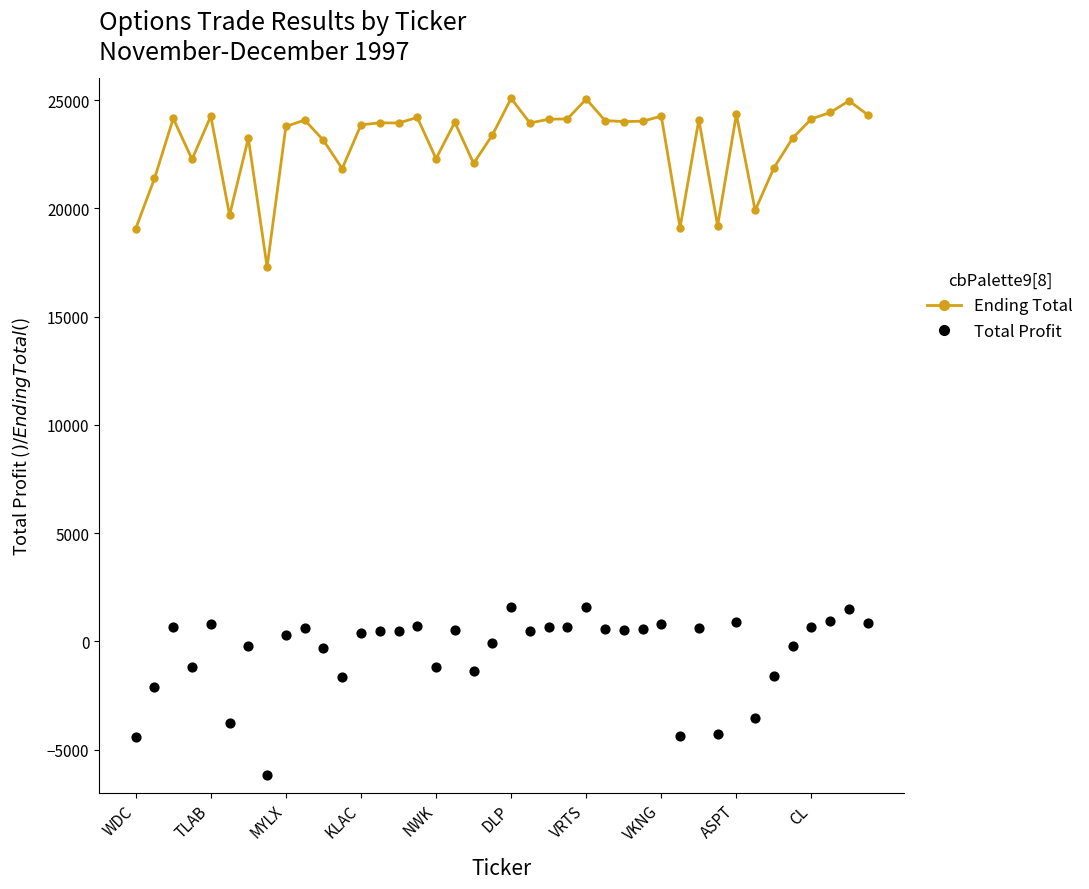

What is the total value across all series at 27?

24587.4